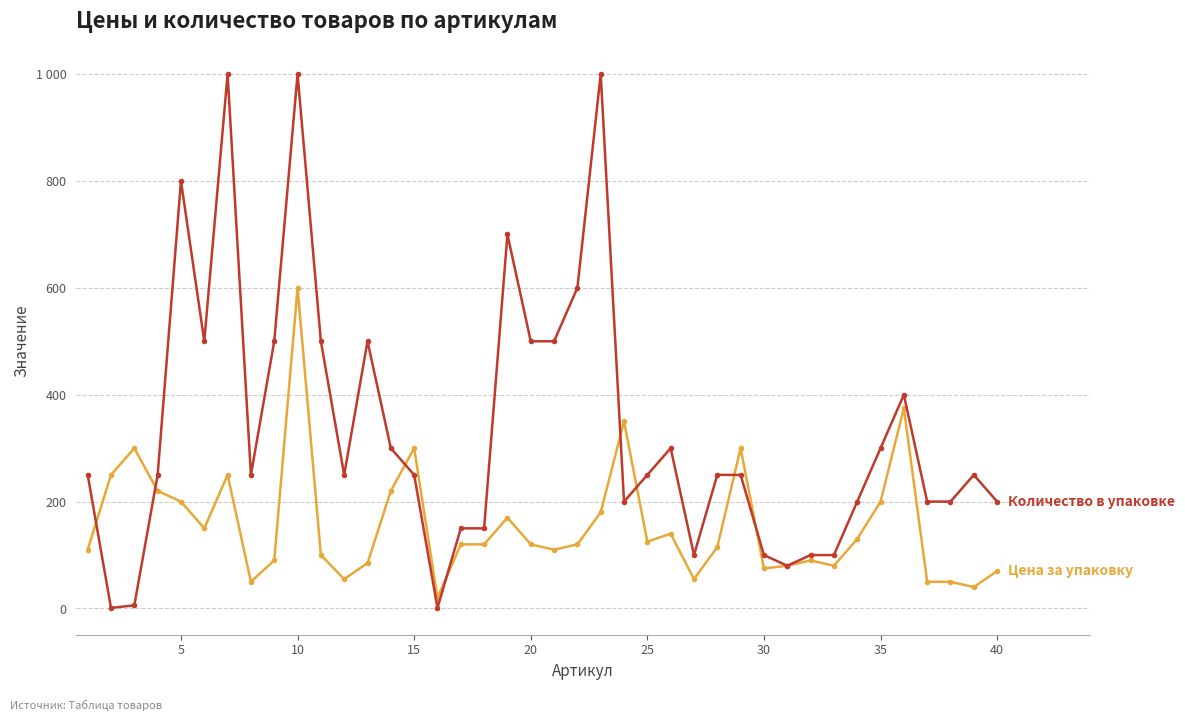

Does the chart have visible grid lines?

Yes